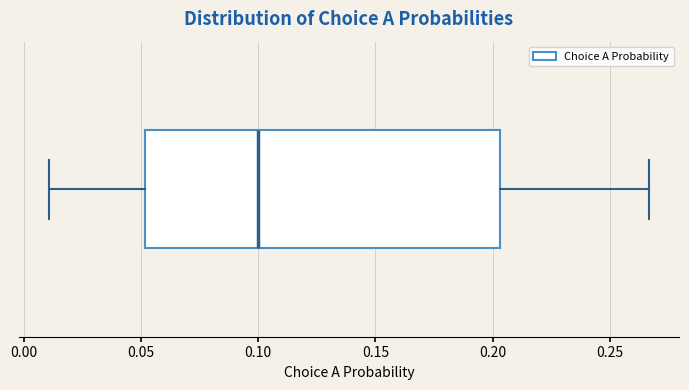

Transcribe this box plot: give where the median line is, the range the box spans, and where the two whiskers end, as read against the x-axis. The values are not printed on the chart, so give them approximately, as read against the axis.

median 0.100, box 0.050 to 0.205, whiskers 0.010 to 0.265